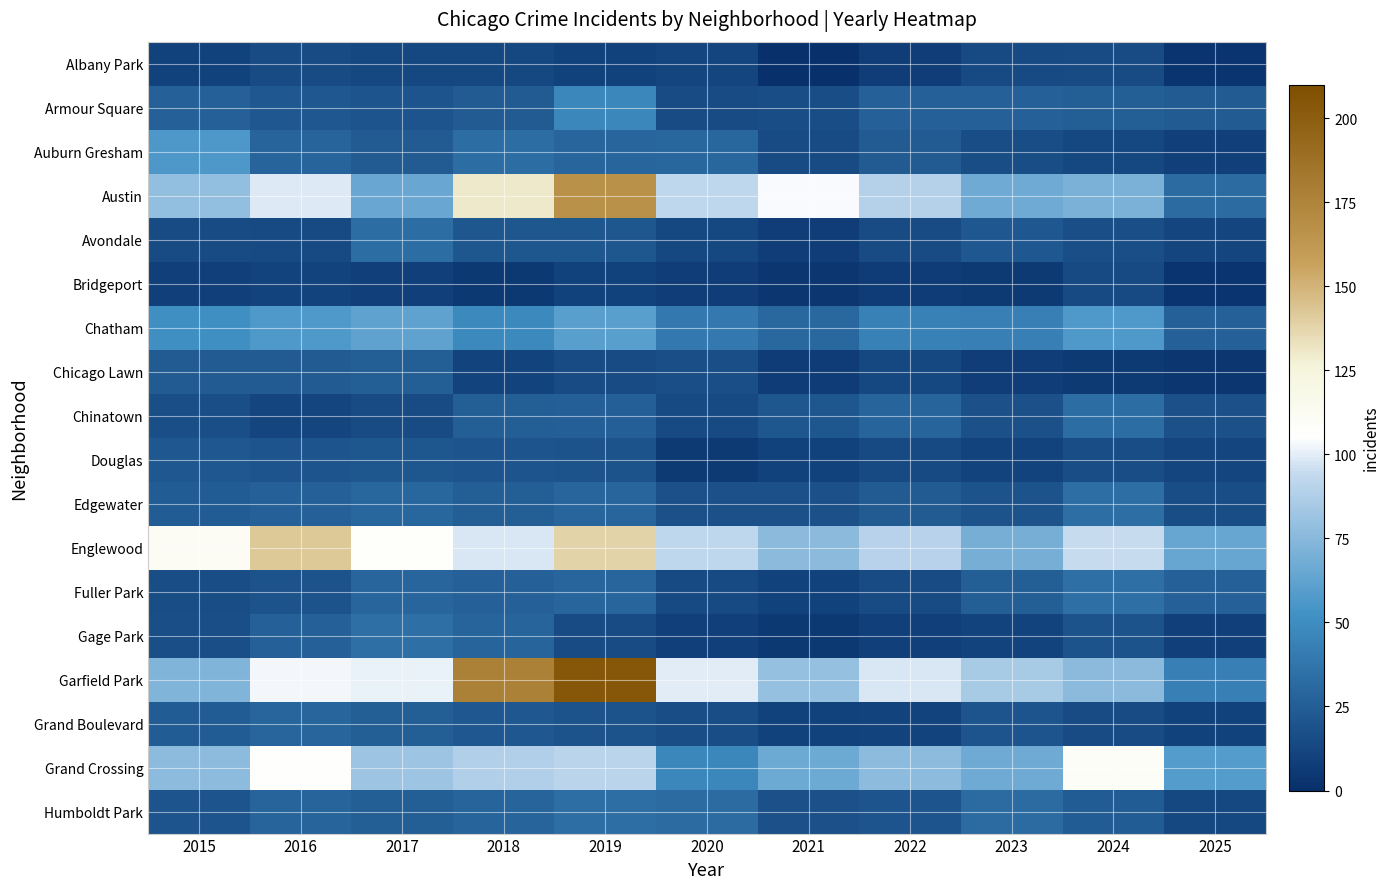

Rank the series by their maximum value, from lowest to highest.

Bridgeport, Albany Park, Douglas, Chicago Lawn, Grand Boulevard, Avondale, Chinatown, Edgewater, Humboldt Park, Fuller Park, Gage Park, Armour Square, Auburn Gresham, Chatham, Grand Crossing, Englewood, Austin, Garfield Park